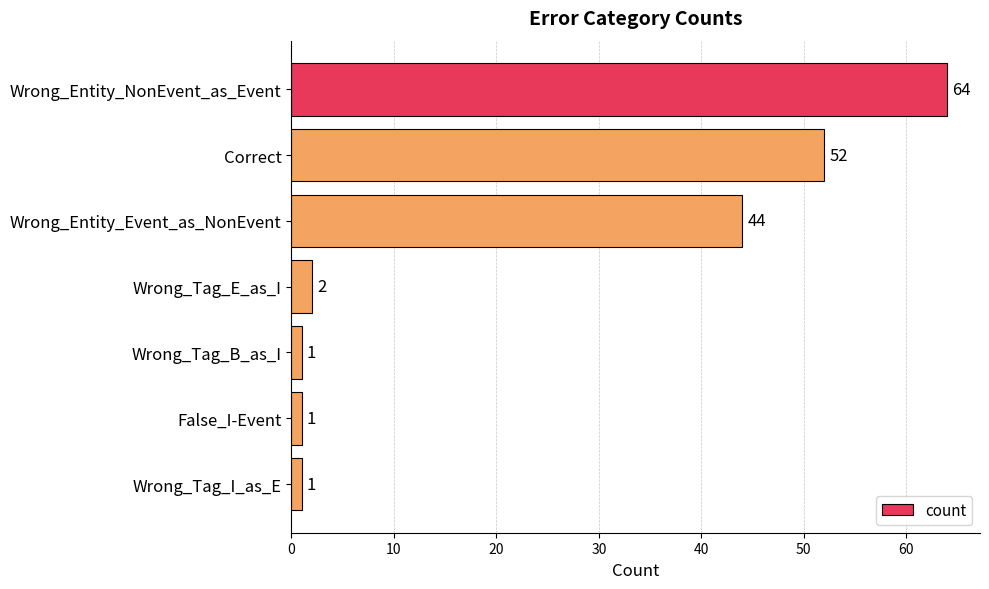

Where is the data nearest to the value 32?

Wrong_Entity_Event_as_NonEvent